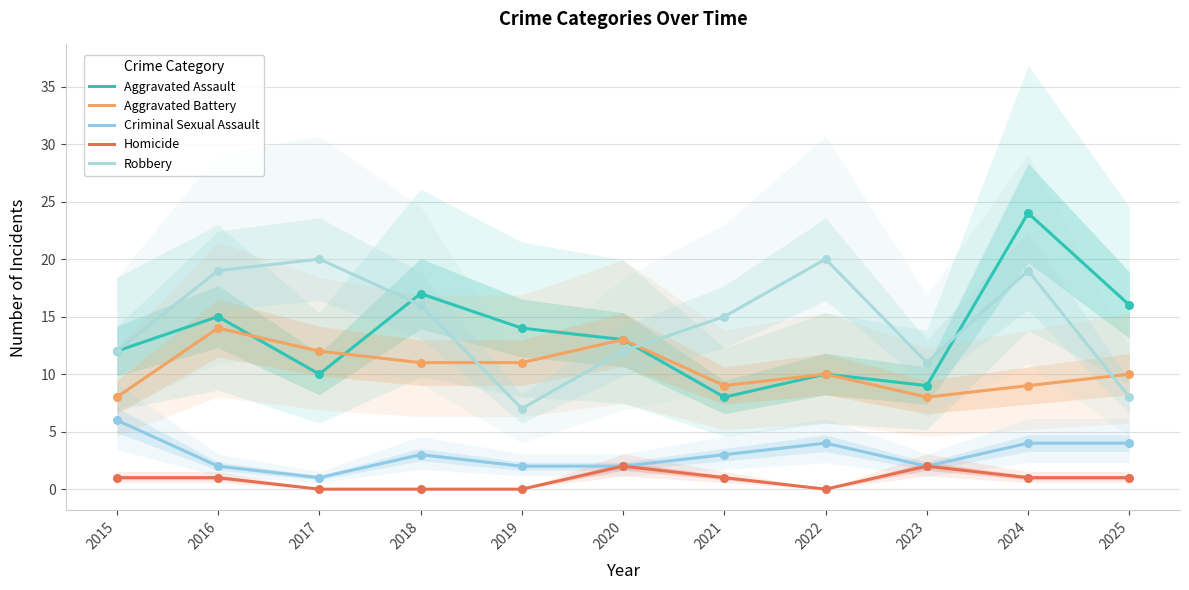

Which series has the widest spread of Y values?

Aggravated Assault